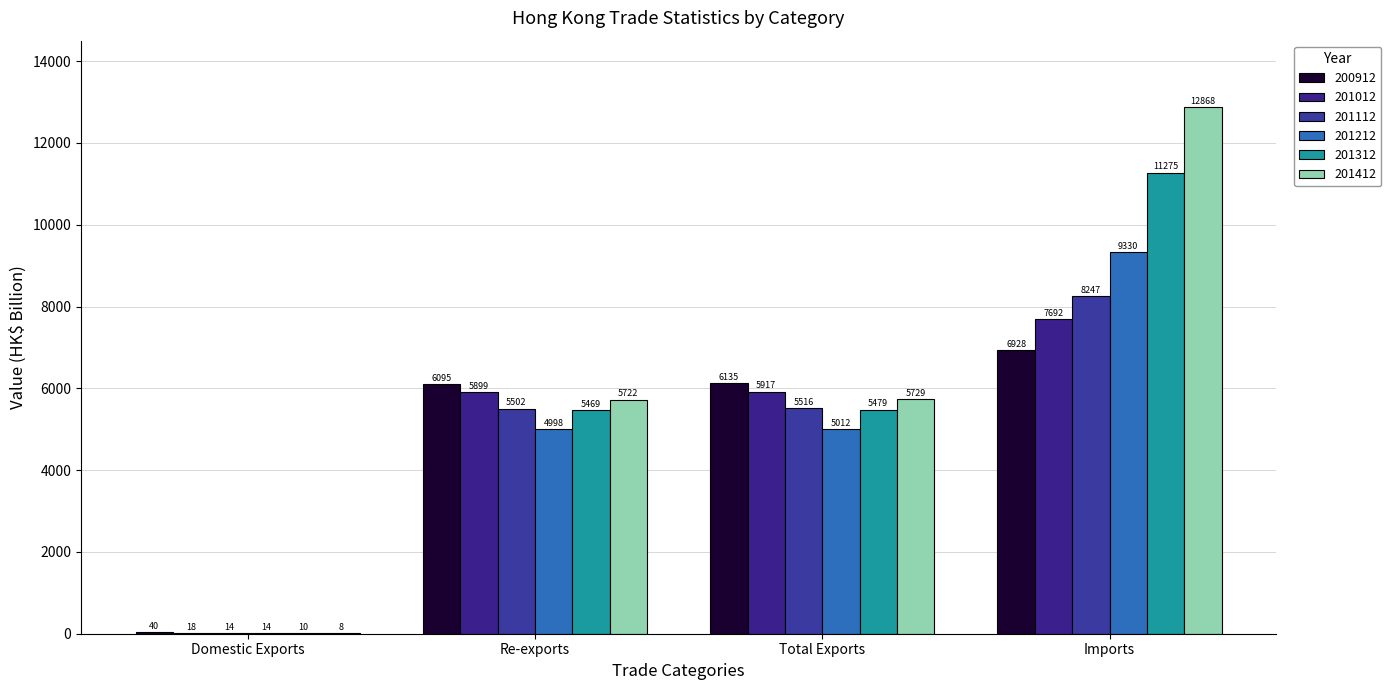

Where does the 201112 series first go above 5515?

Total Exports